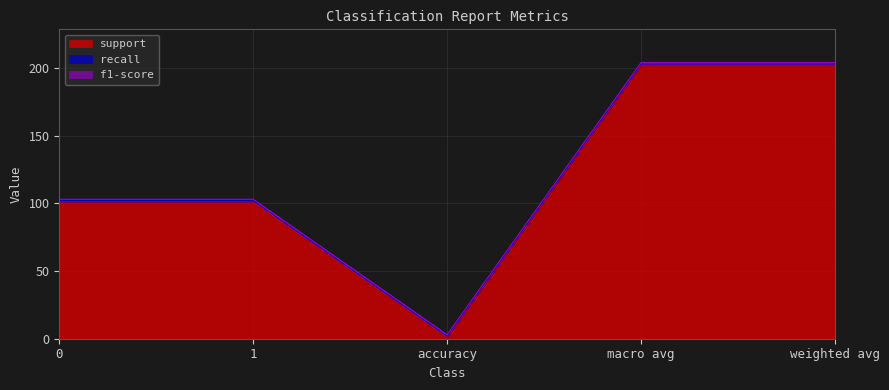

True or false: support and recall cross at least once.

False